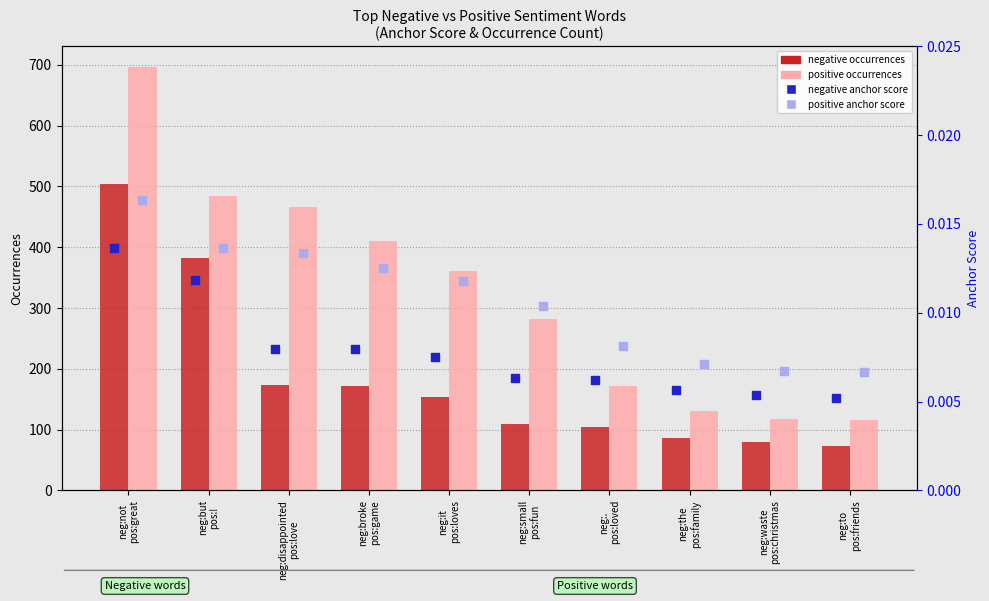

Which series reaches the maximum Y coordinate?

positive occurrences